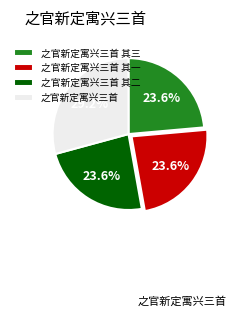

How many segments does this pie chart have?

4